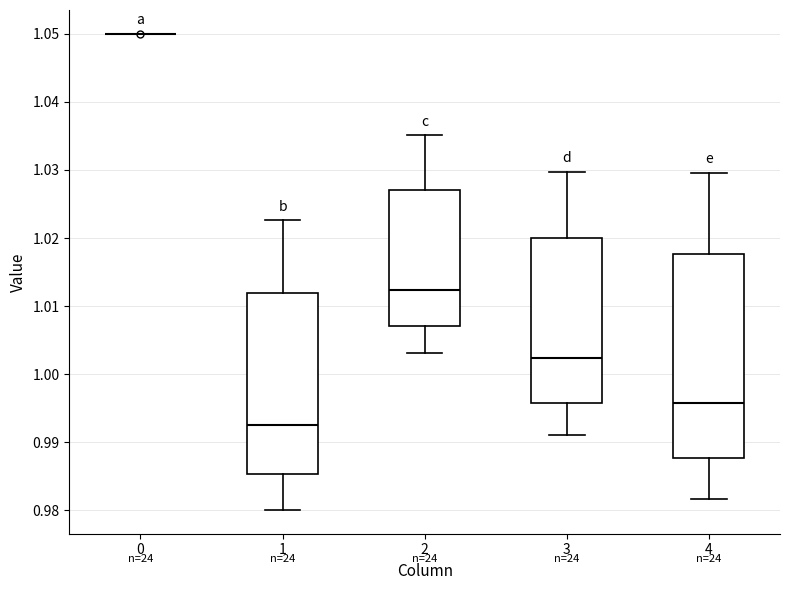

Where does the median line of the box at x = 3 sit on the y-axis? The values are not printed on the chart, so give them approximately, as read against the axis.

1.002